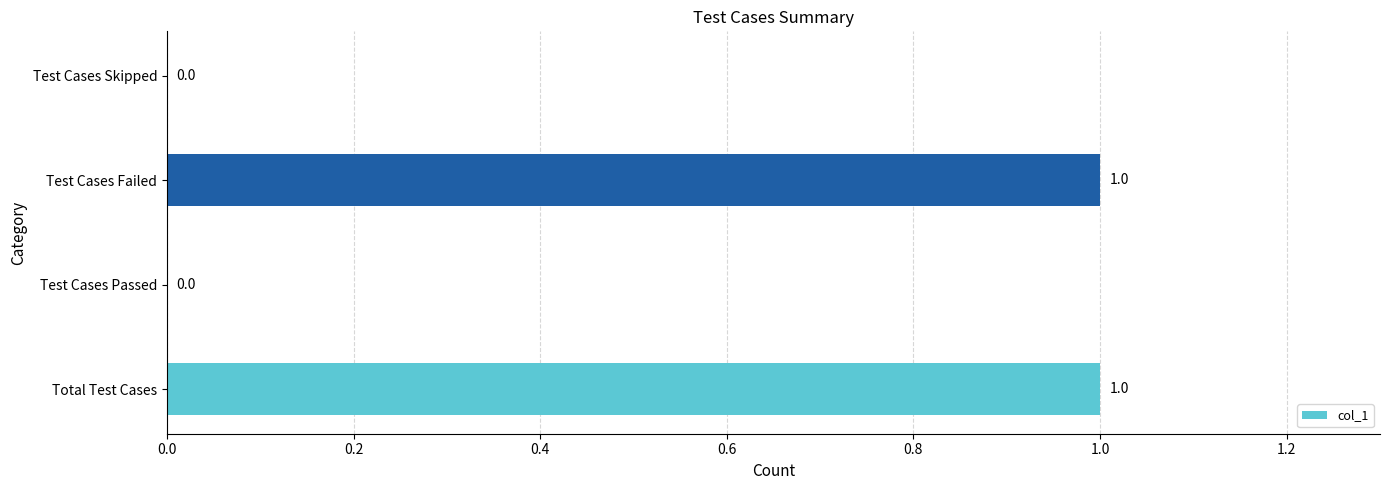

How many values are between 0 and 1?

4